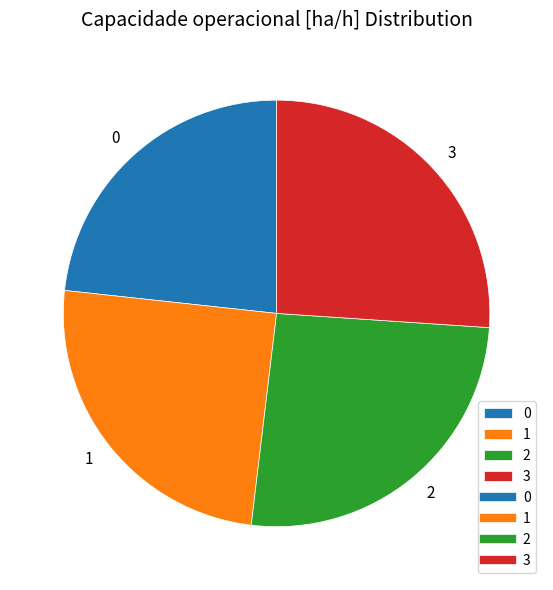

Combined, do 2 and 1 account for over 50%?

Yes